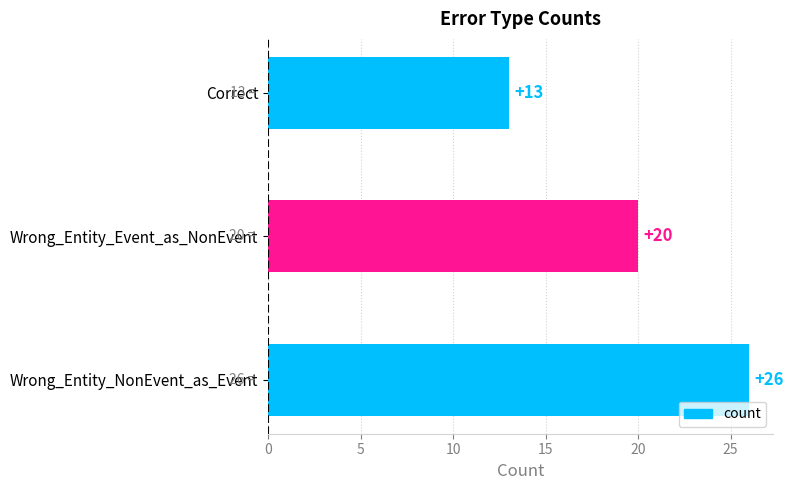

Rank the categories by value from highest to lowest.

Wrong_Entity_NonEvent_as_Event, Wrong_Entity_Event_as_NonEvent, Correct